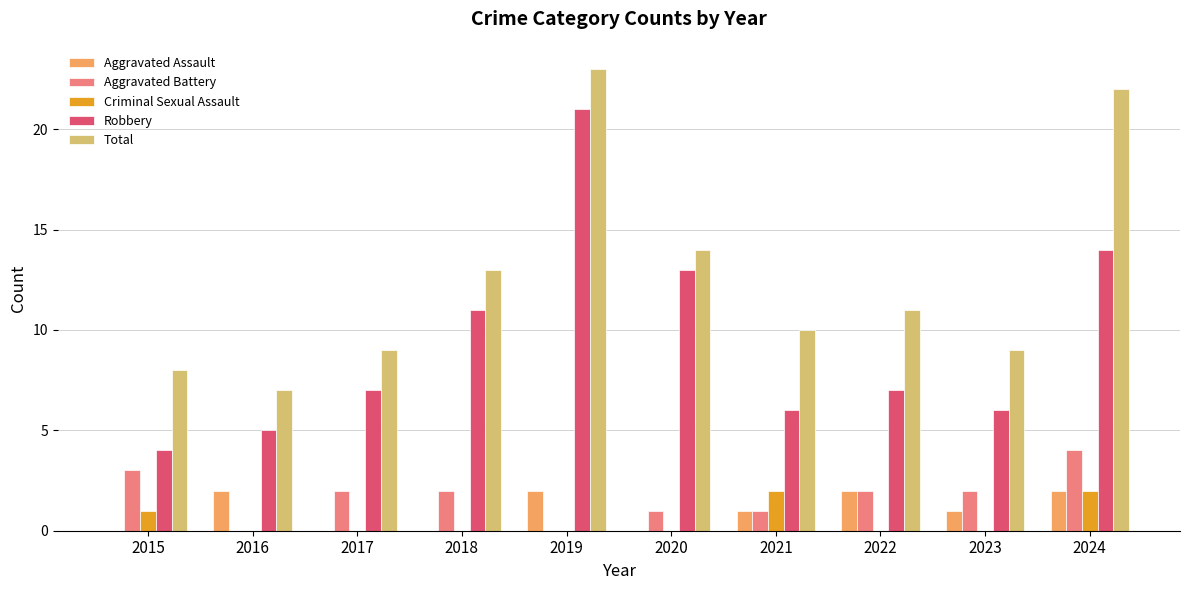

What are all the series names shown in the legend?

Aggravated Assault, Aggravated Battery, Criminal Sexual Assault, Robbery, Total